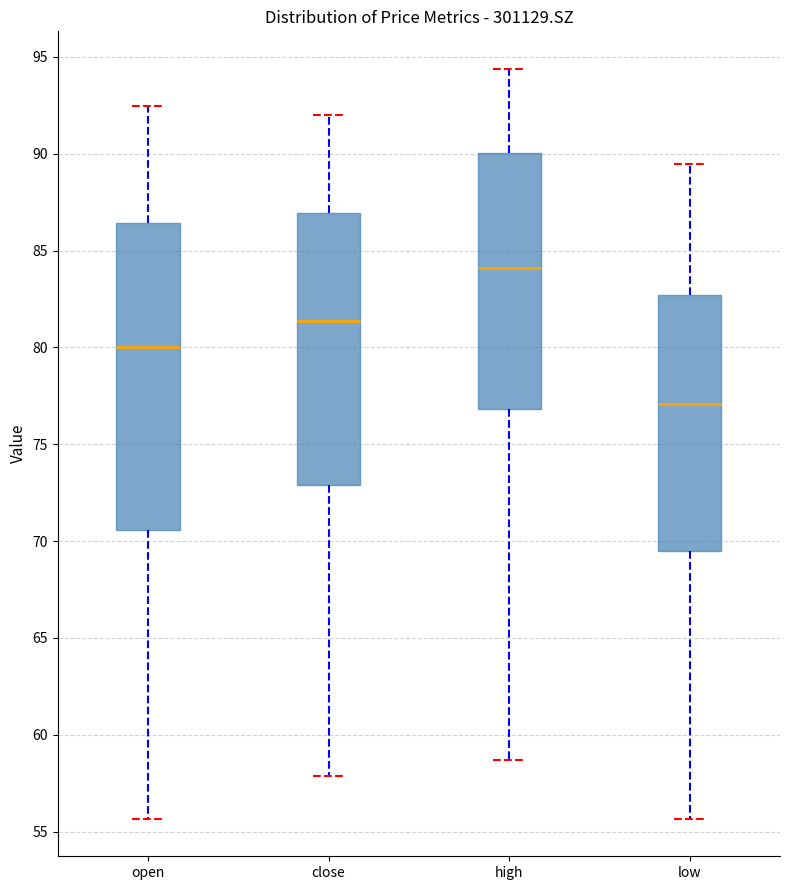

Which box's median line is the lowest?

low